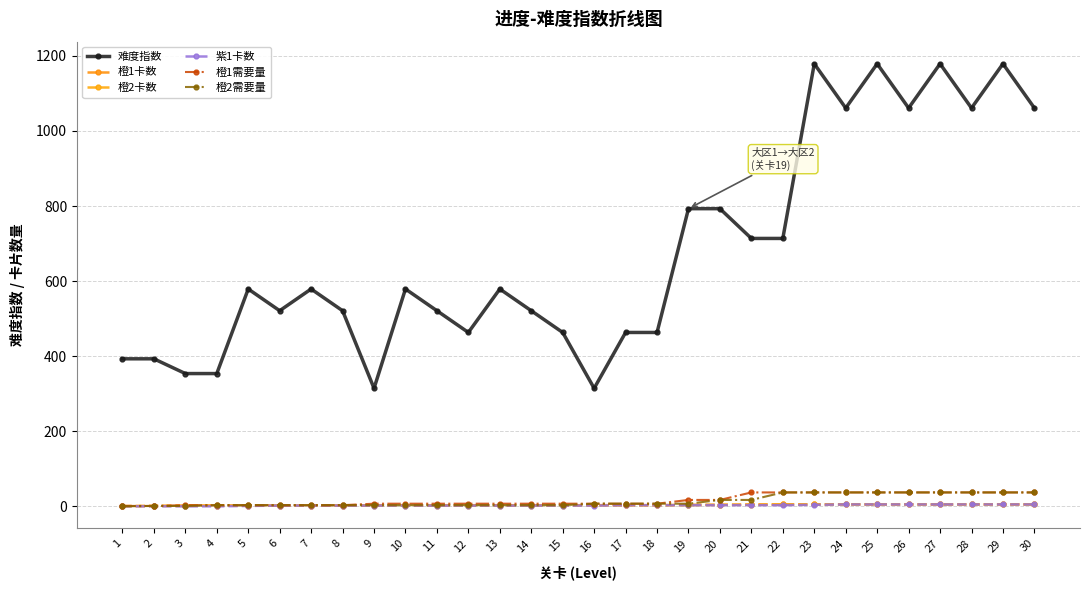

Is it true that 橙2卡数 equals 2.7 at 20?

False